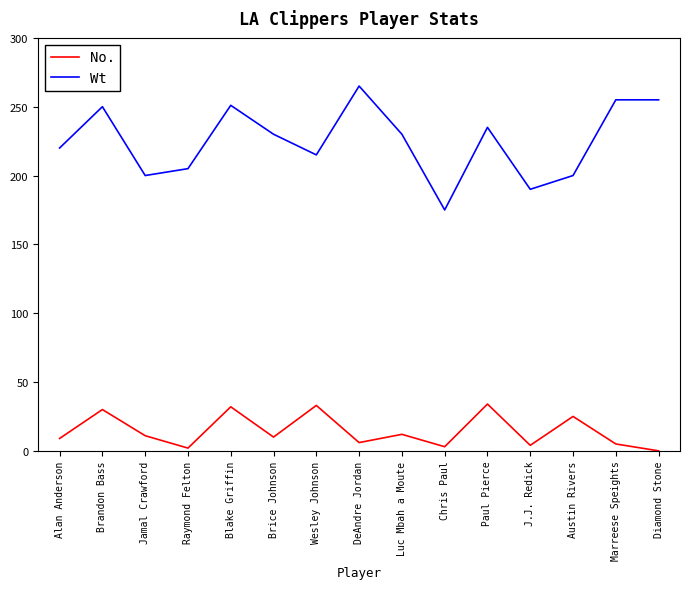

Does the chart have visible grid lines?

No